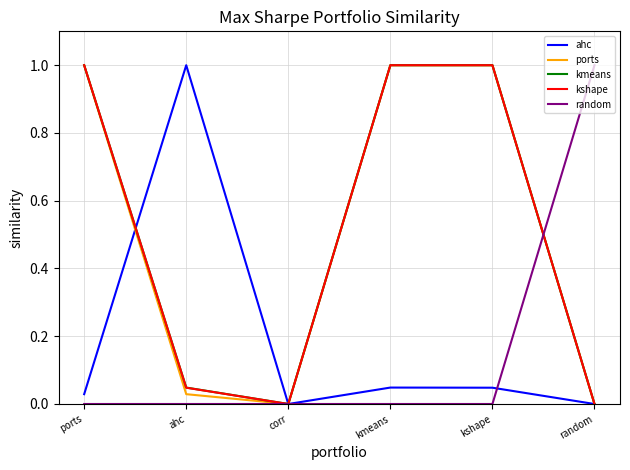

Is it true that ahc equals 0.0 at kmeans?

True